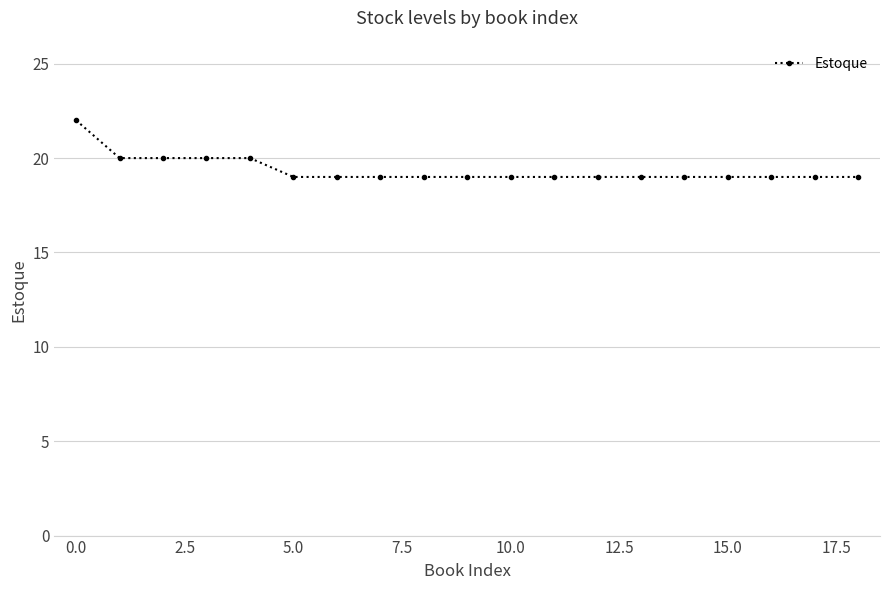

What is the average value?

19